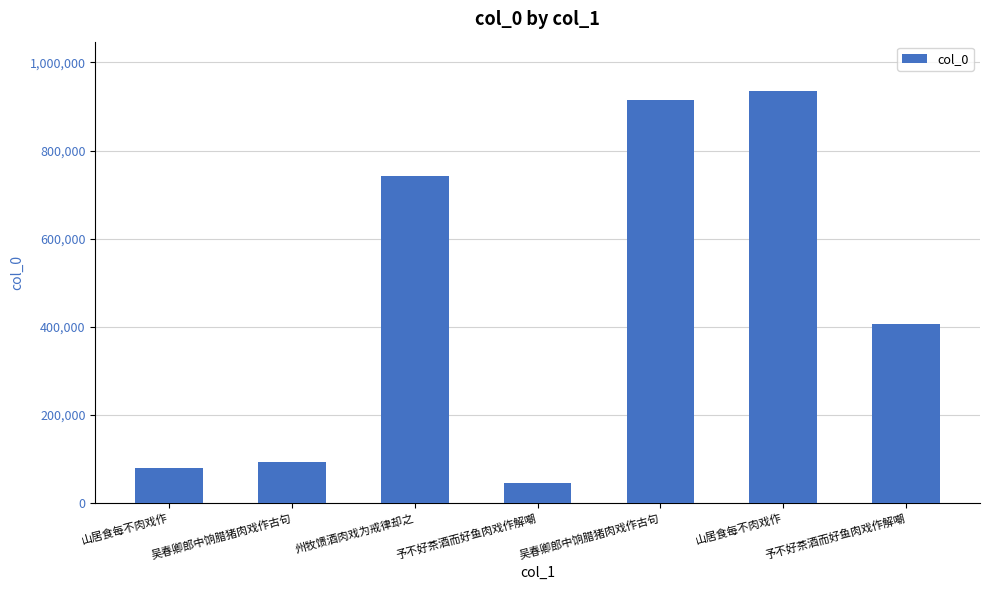

Which label corresponds to the smallest value in the chart?

予不好茶酒而好鱼肉戏作解嘲